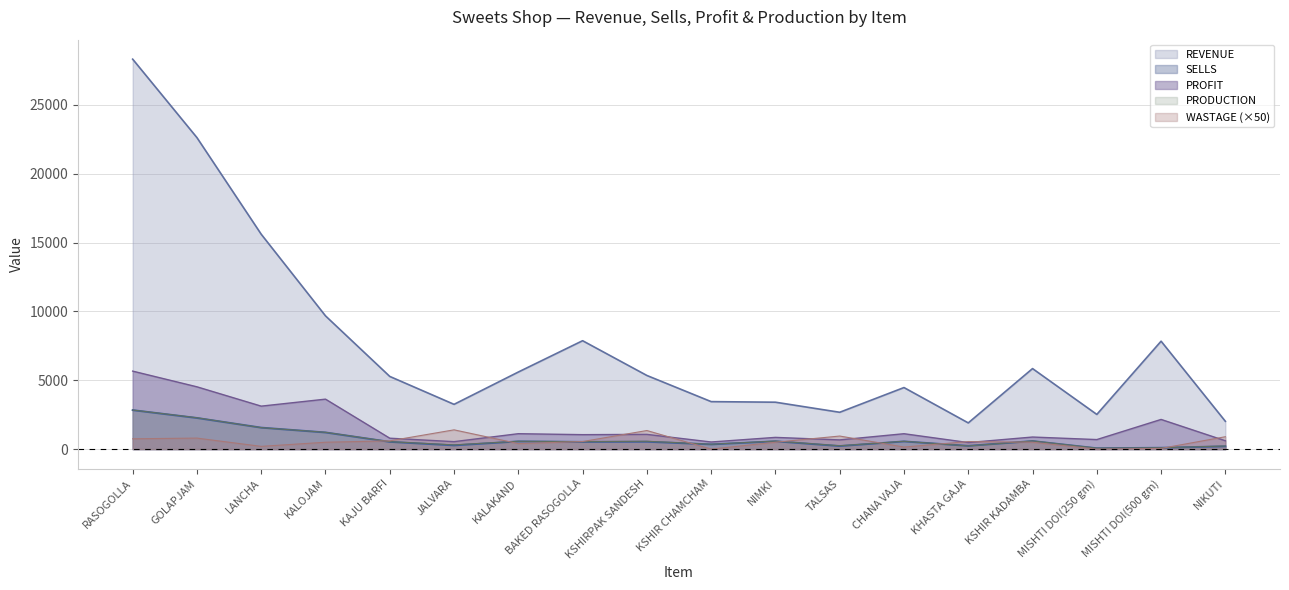

Where do PRODUCTION and WASTAGE first cross each other?

KALOJAM and KAJU BARFI